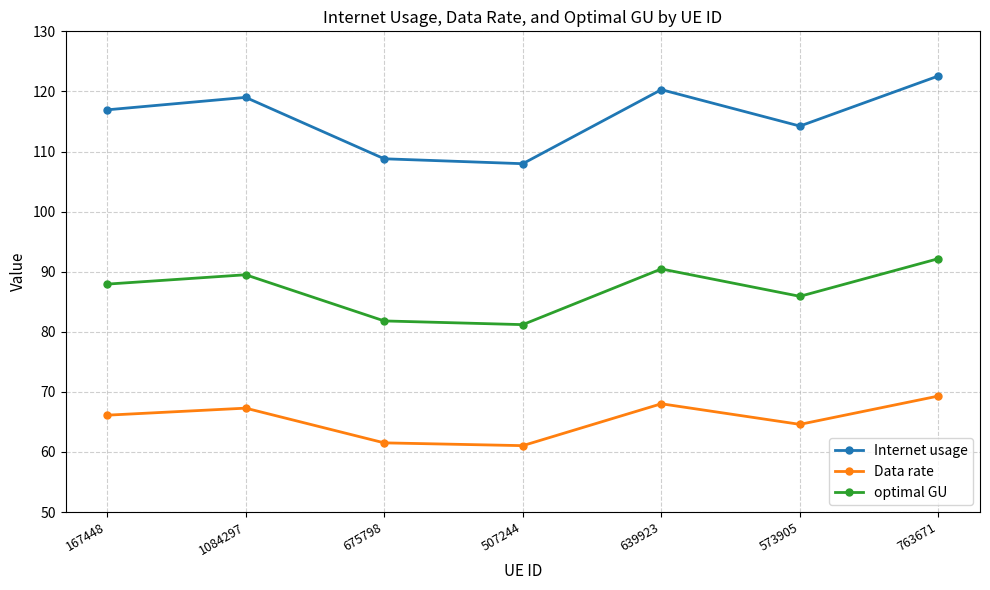

Reading left to right, what are all the values shown in this chart?

Internet usage: 167448=116.9	1084297=119.0	675798=108.8	507244=108.0	639923=120.3	573905=114.2	763671=122.6
Data rate: 167448=66.1	1084297=67.3	675798=61.5	507244=61.1	639923=68.0	573905=64.6	763671=69.3
optimal GU: 167448=87.9	1084297=89.5	675798=81.8	507244=81.2	639923=90.5	573905=85.9	763671=92.2